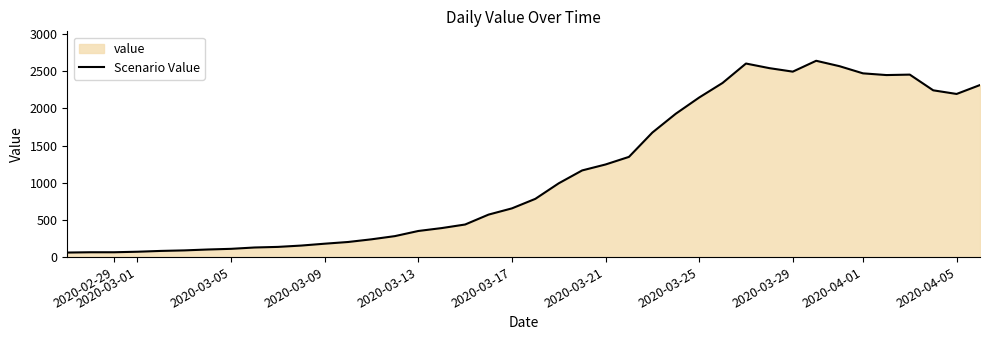

How many interior local valleys (lower than both neighbors) does the data have?

3